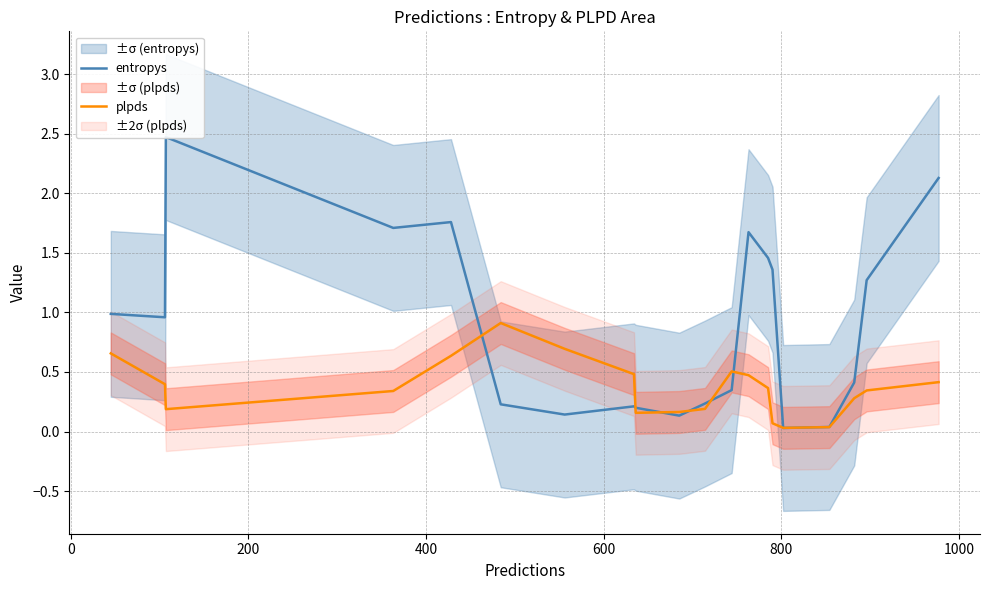

What is the highest value of the plpds series?

0.9